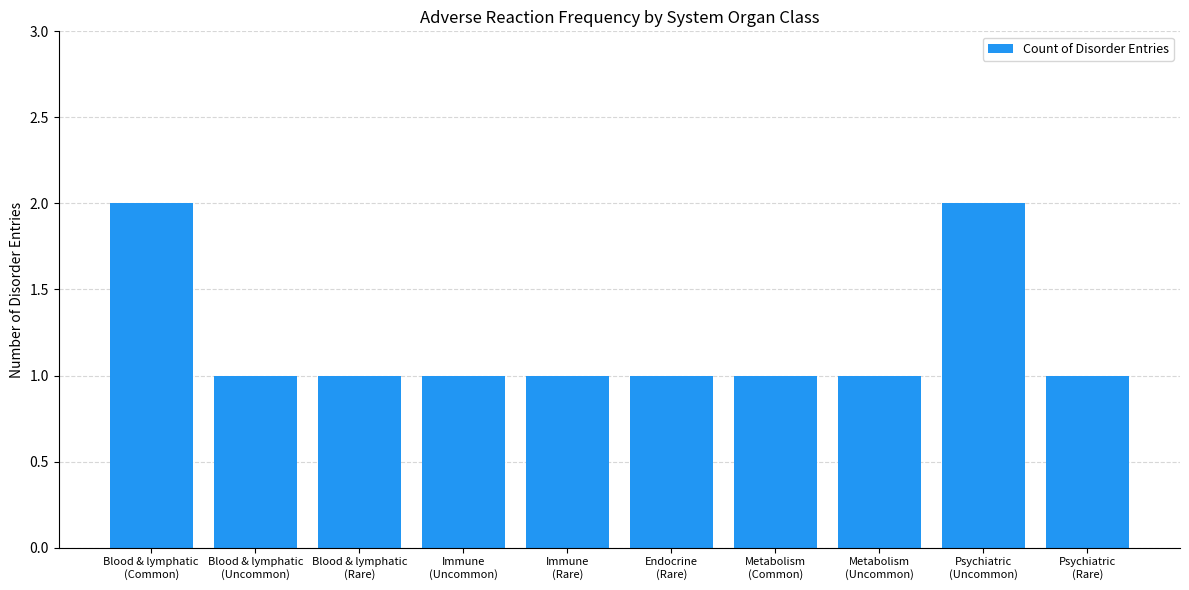

What is the value of the 4th bar from the left?

1